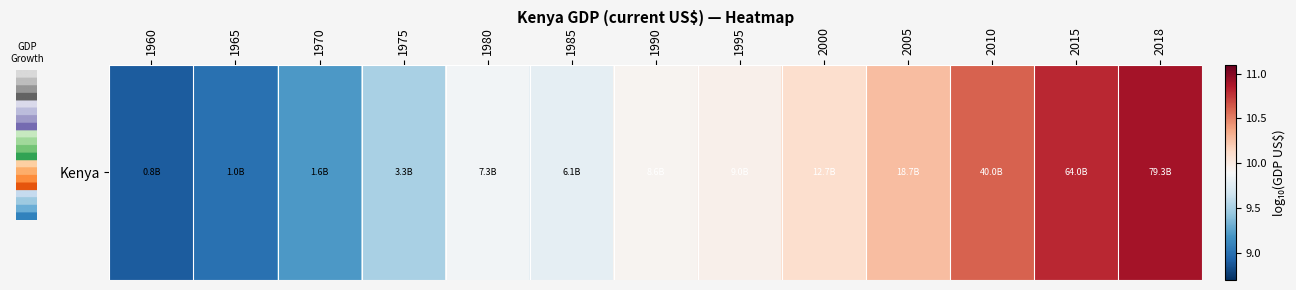

How many data points are less than 9?

2